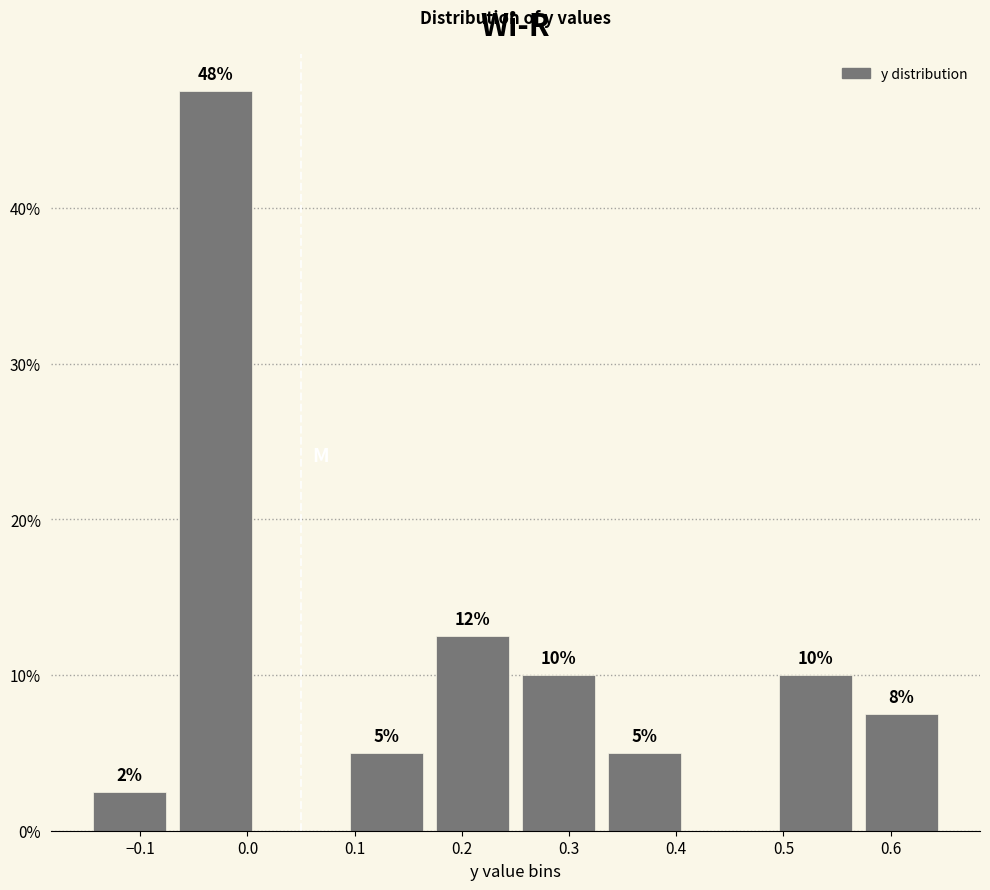

Which range on the x-axis has the tallest bar?

-0.07 to 0.01